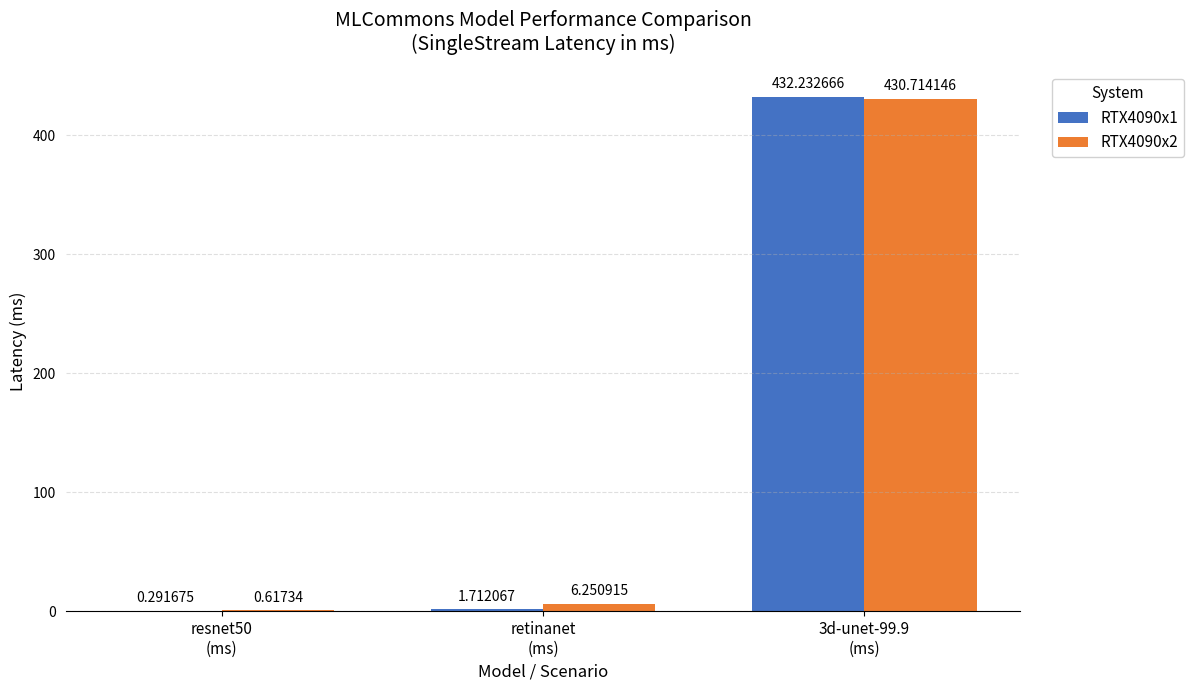

Where does the RTX4090x1 series first go above 1?

retinanet
(ms)